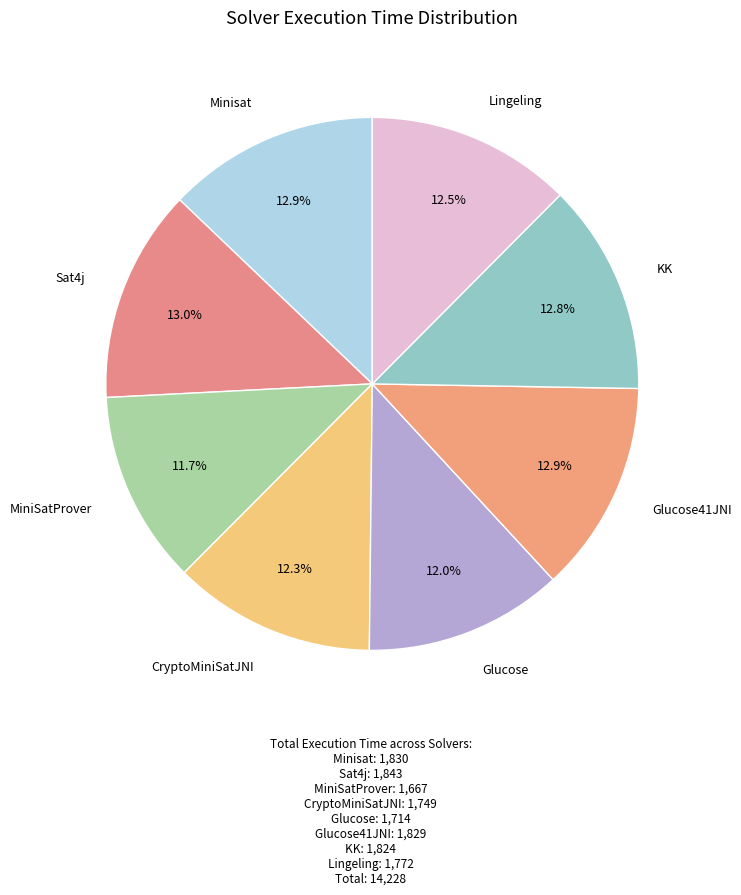

How many slices are in this pie chart?

8